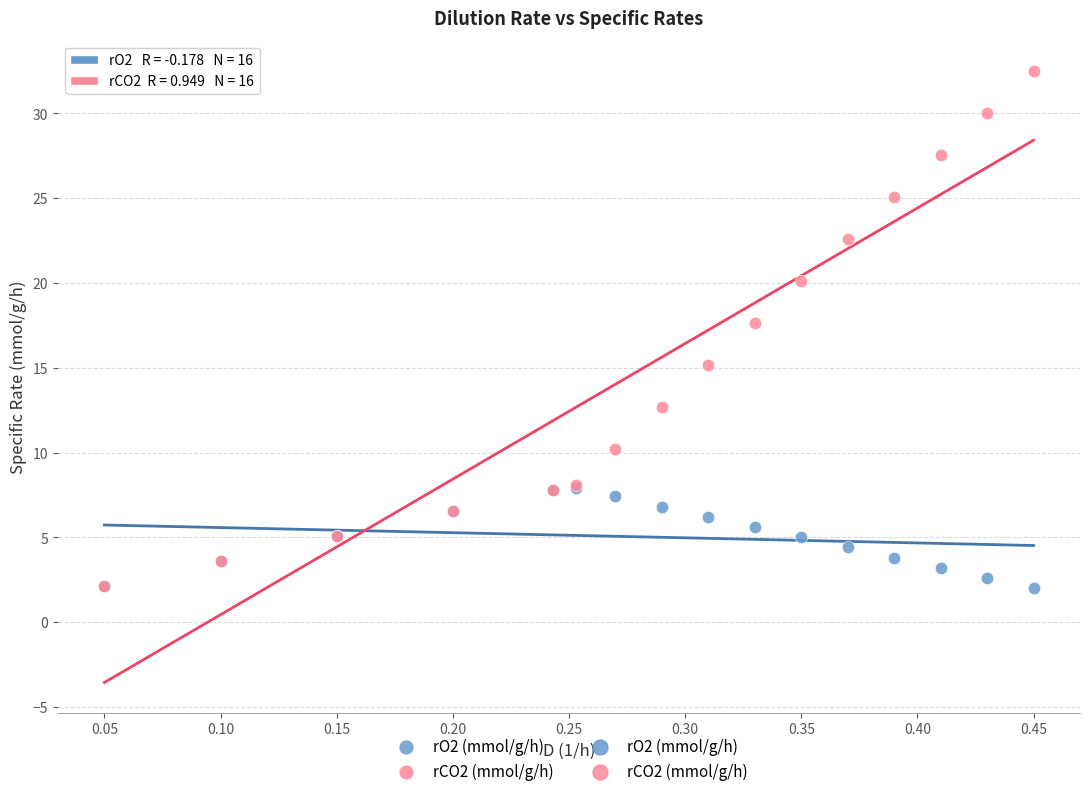

Across all series, what Y value is closest to 17?

17.6